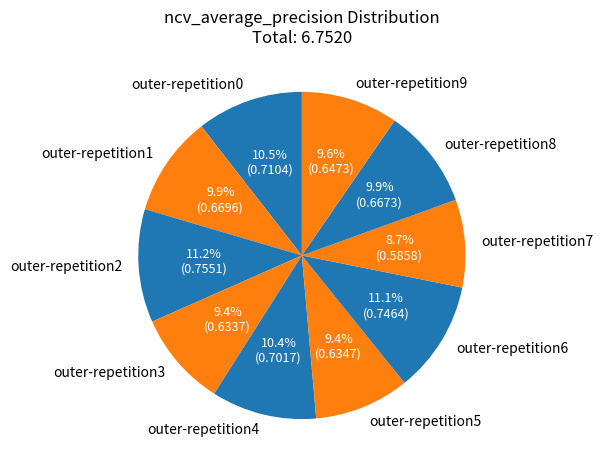

Count the number of slices in the pie.

10